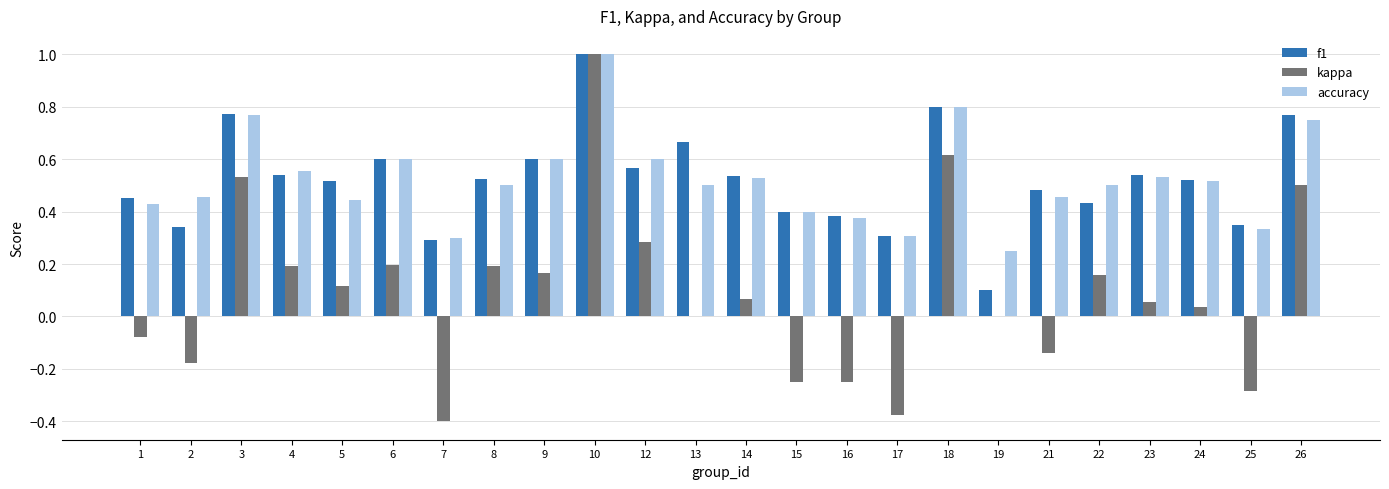

The f1 series shows 0.2 at 21. True or false?

False